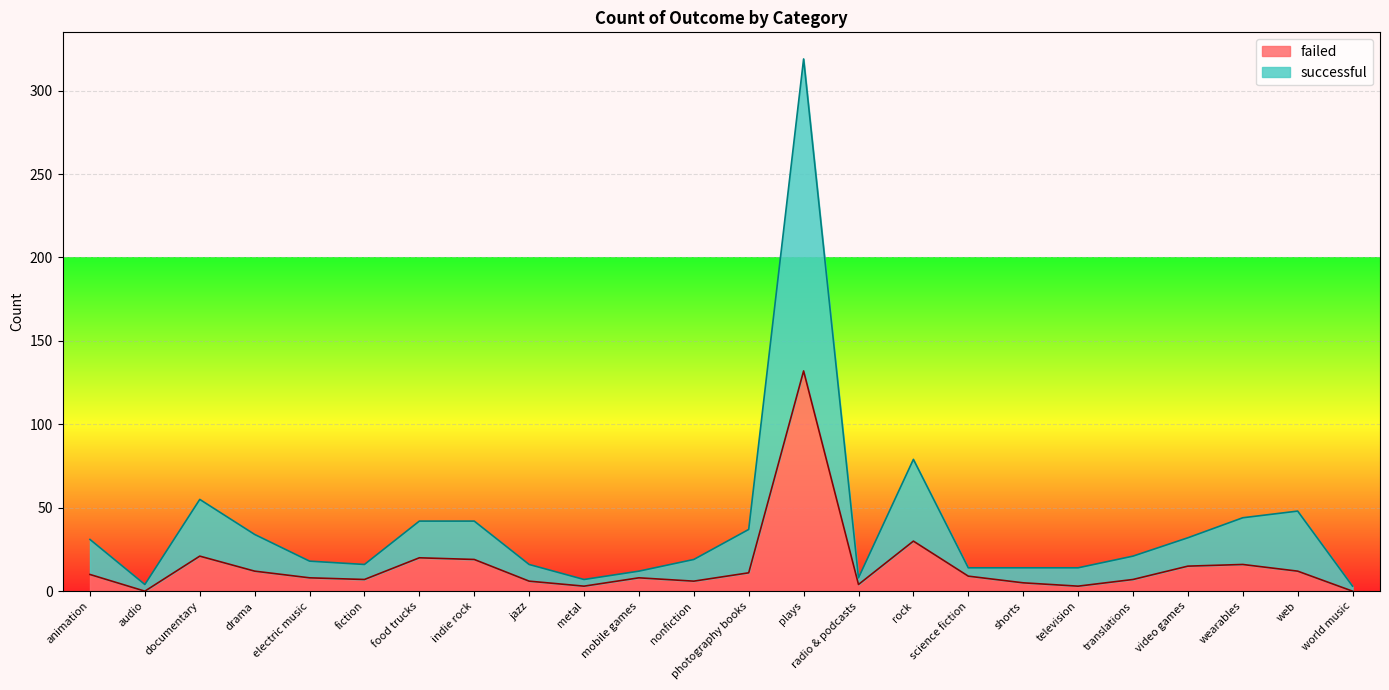

What value does the failed series have at fiction, to the nearest 5?

5